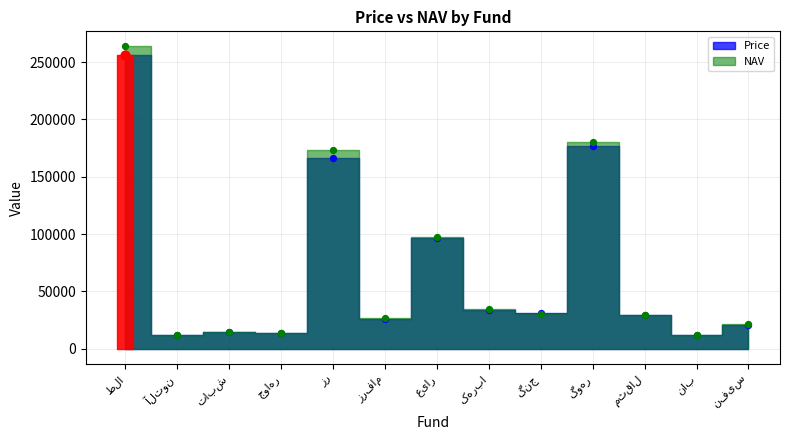

At which category is the sum across all series the highest?

طلا